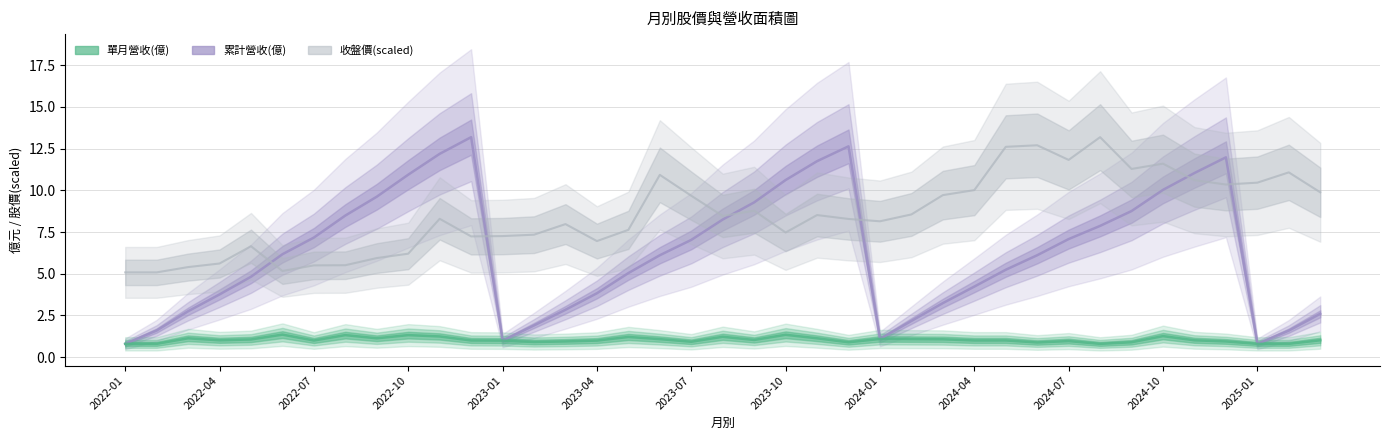

What is the spread (max minus min) of values at 2024-11?

10.0